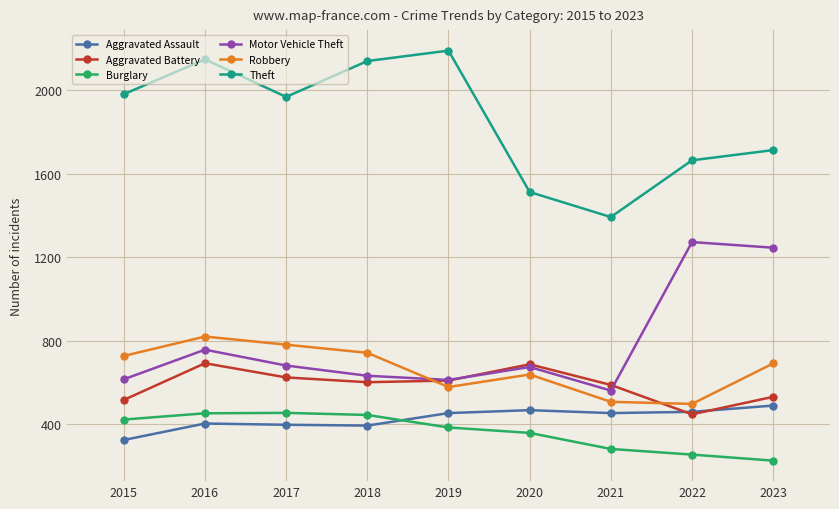

The Robbery series shows 780 at 2017. True or false?

True